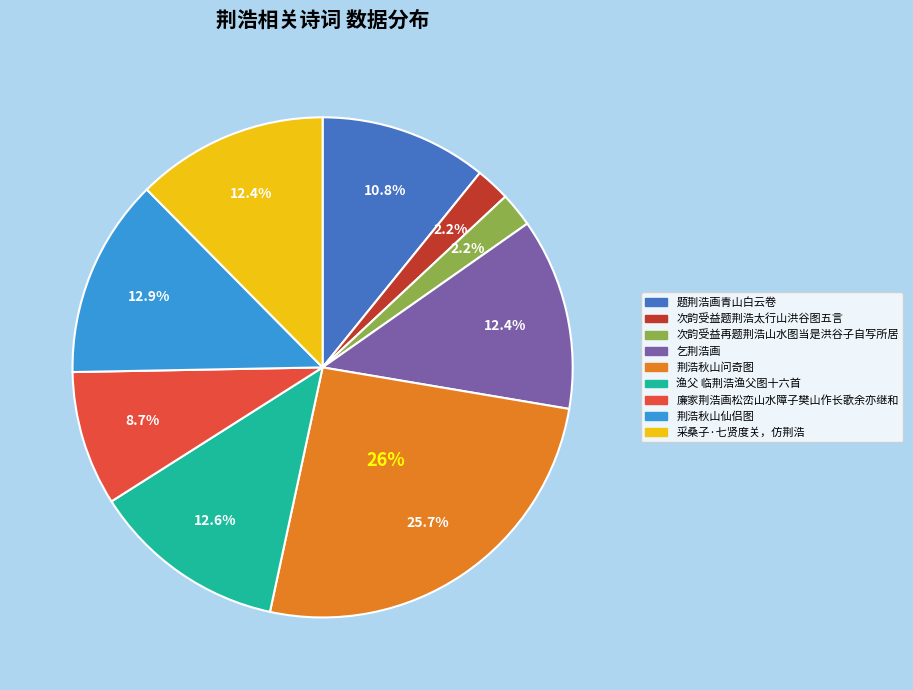

To the nearest percent, what portion does 荆浩秋山仙侣图 represent?

13%